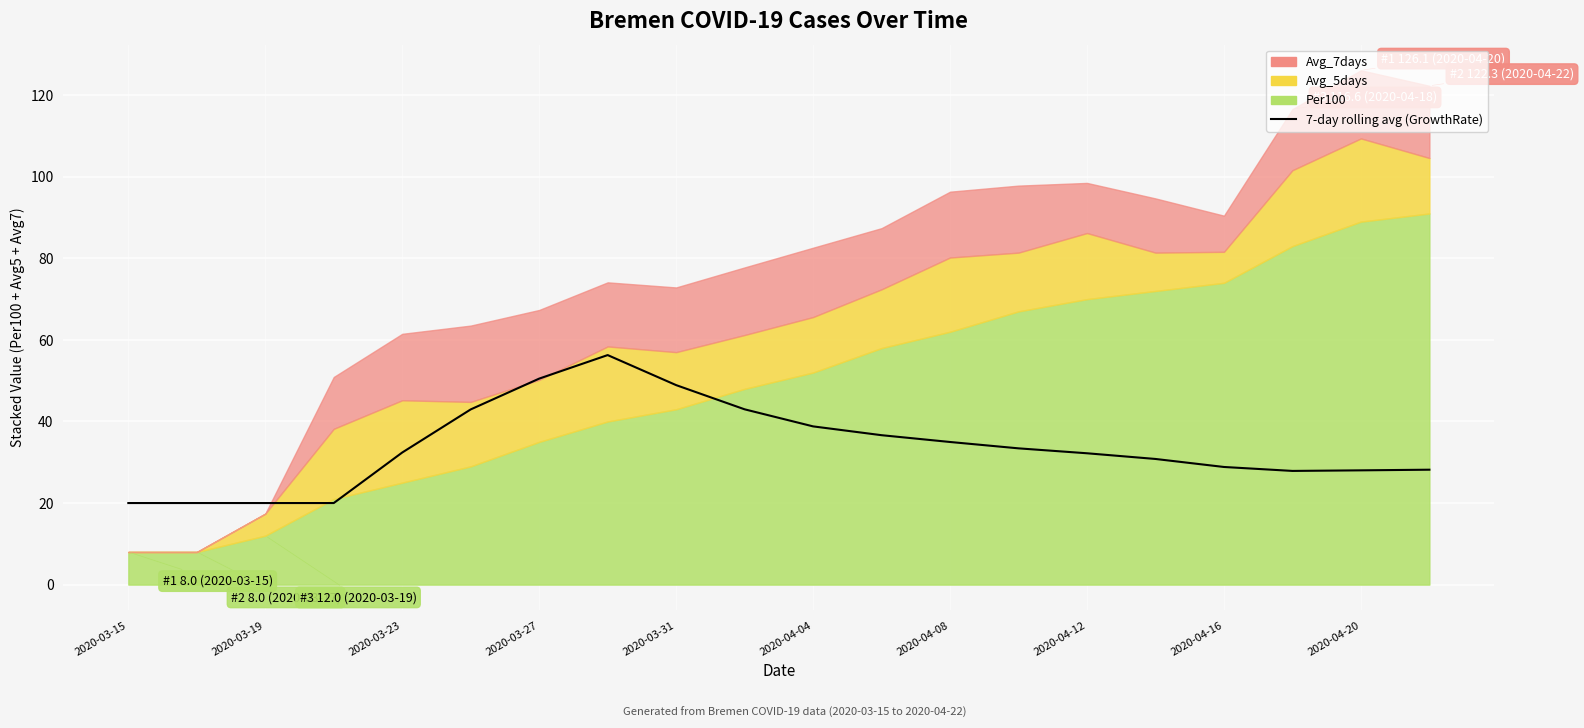

What is the change in value from 17 to 18?

+0.1